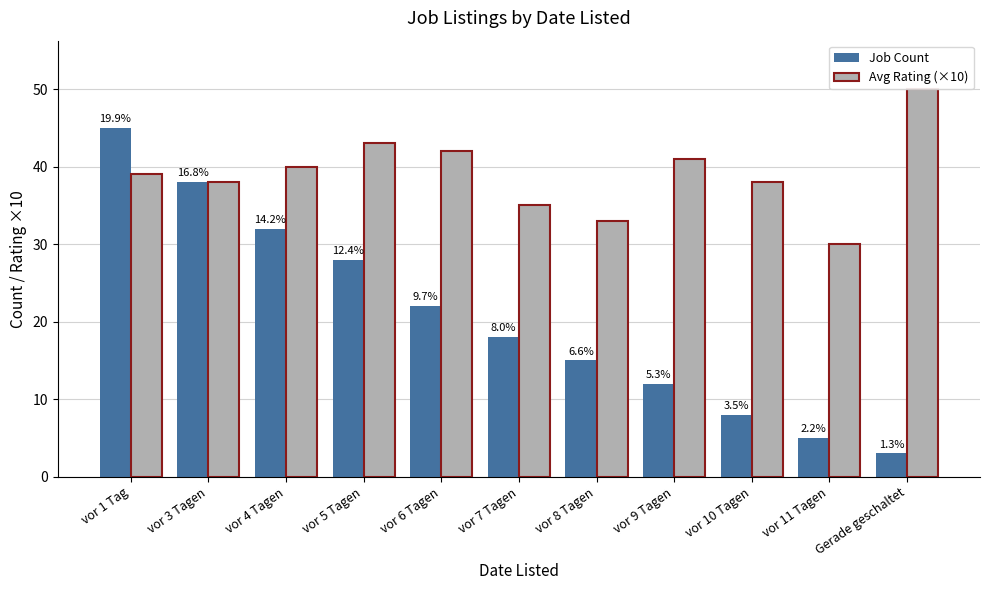

The Job Count series shows 15 at vor 8 Tagen. True or false?

True